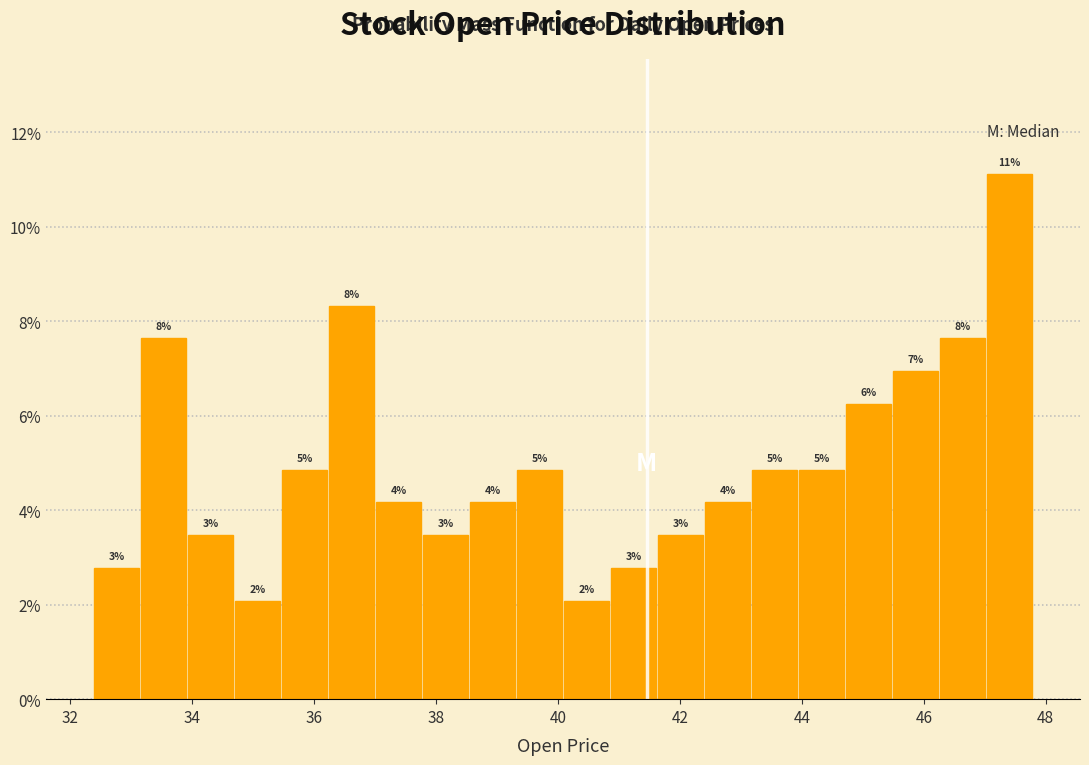

Around what value on the x-axis is the tallest bar? Give the approximate position of its centre, as read against the axis.

47.4